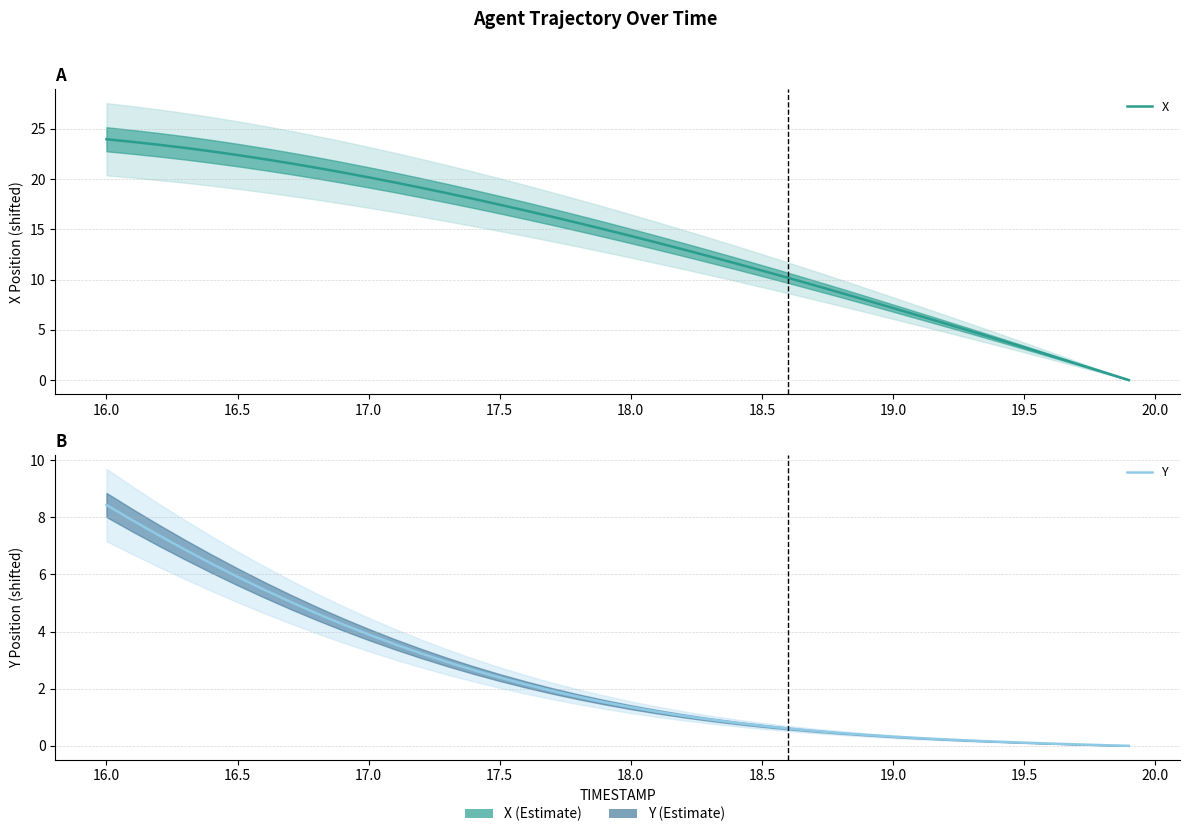

True or false: X has more than 0 points higher than both neighbors.

False